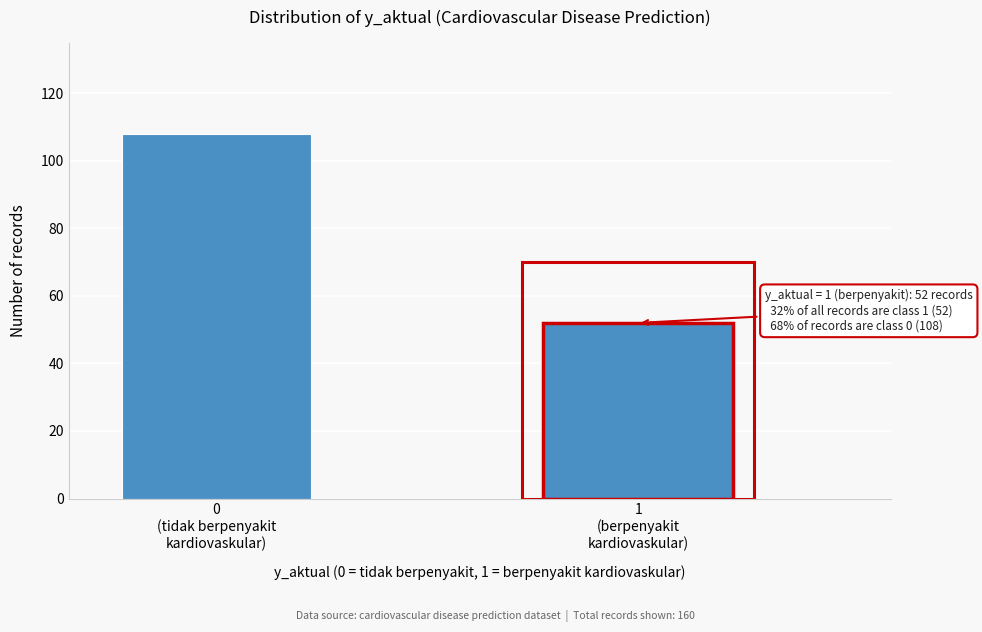

Reading left to right, what are all the values shown in this chart?

108	52